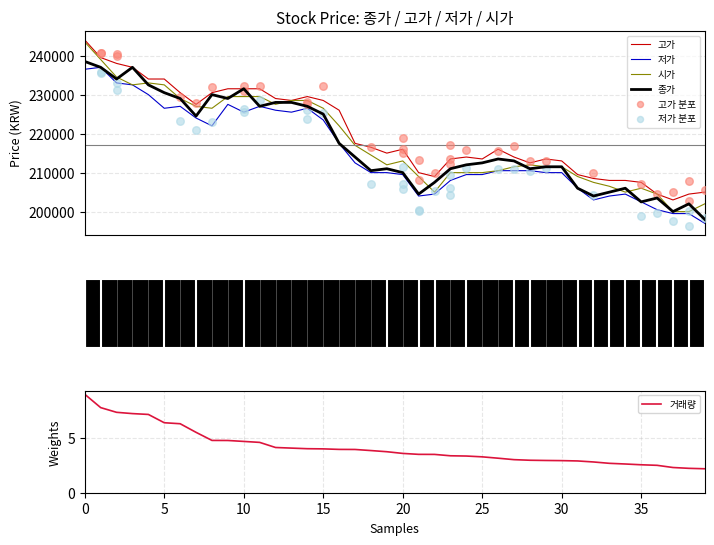

Is the value of 종가 at 2020-02-07 greater than the value of 시가 at 2020-02-04?

Yes